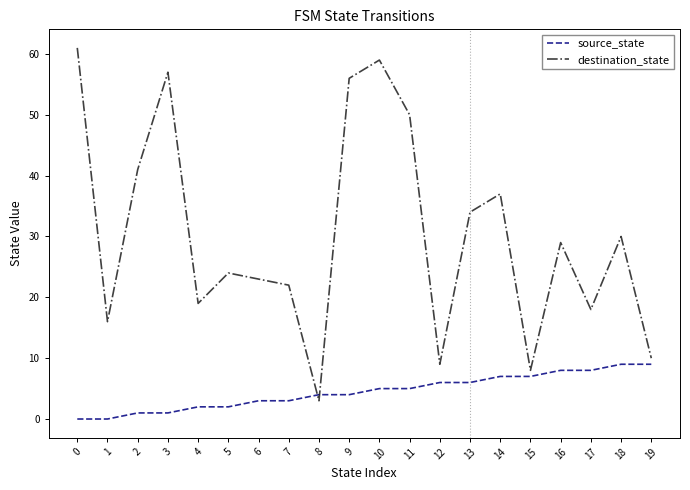

What is the maximum value for source_state?

9